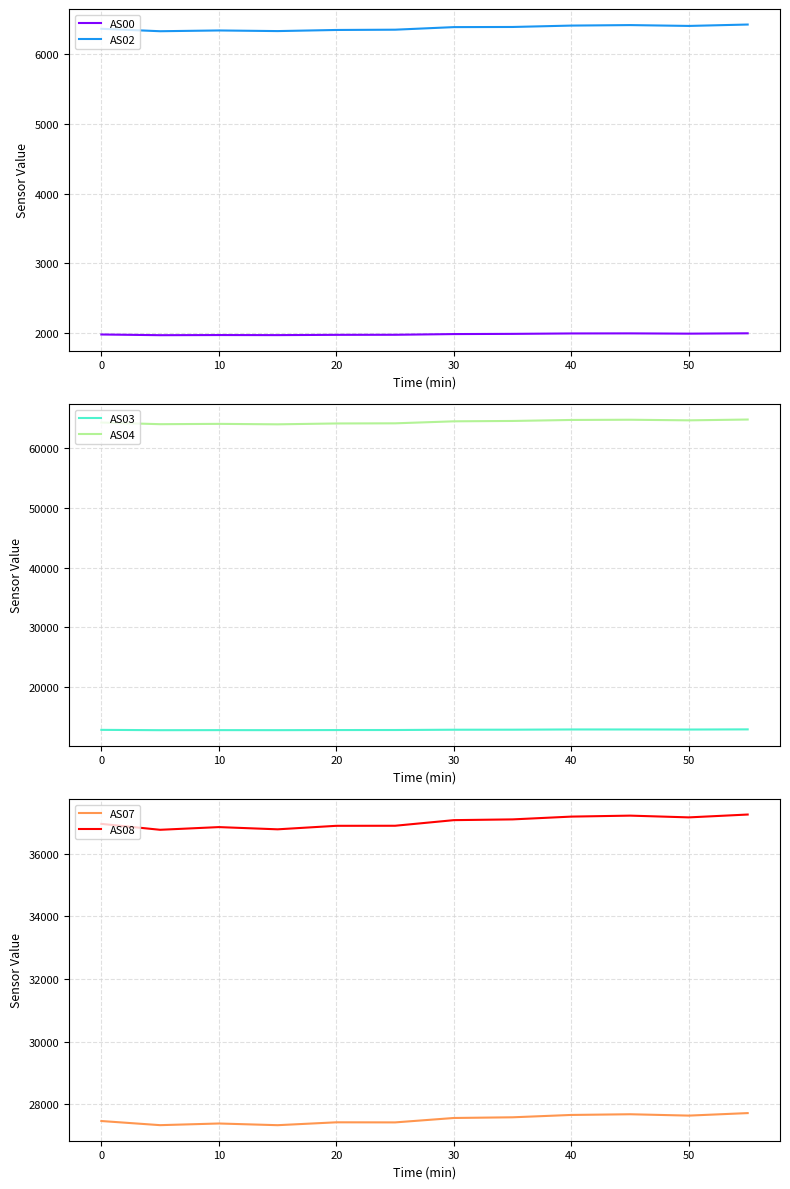

What is the highest value of the AS00 series?

1996